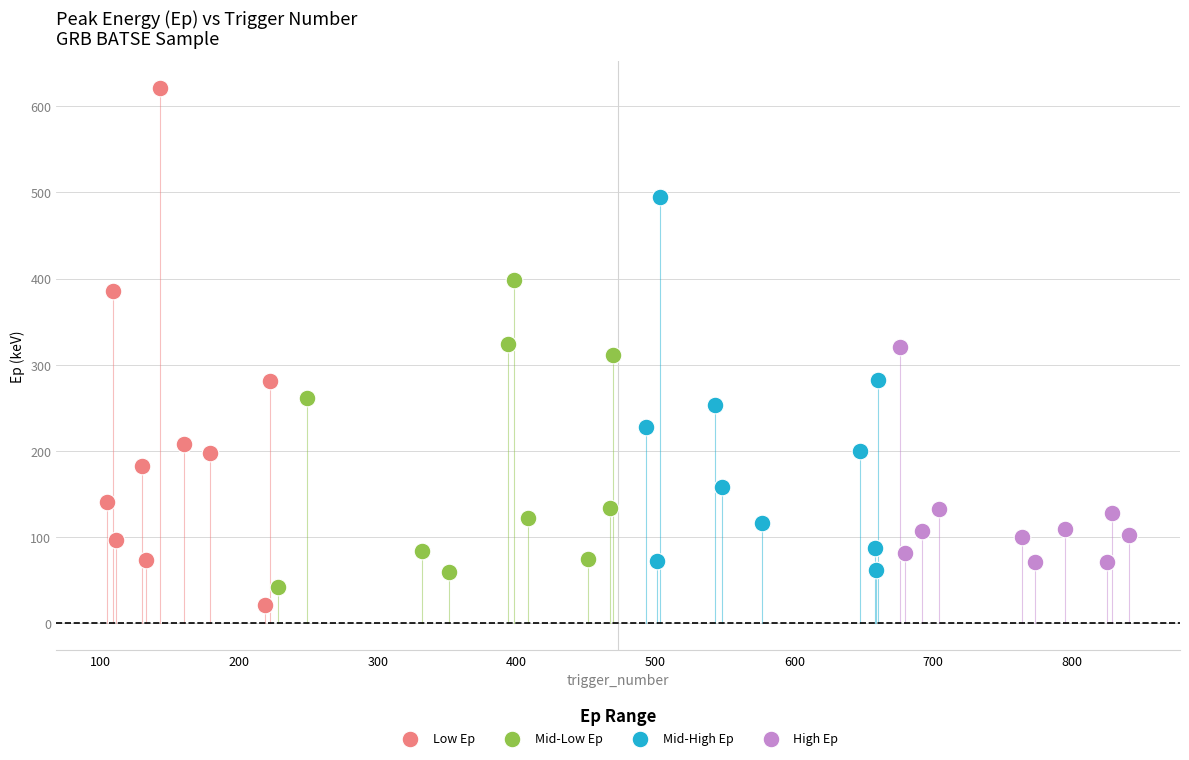

Which series has the widest spread of Y values?

Low Ep